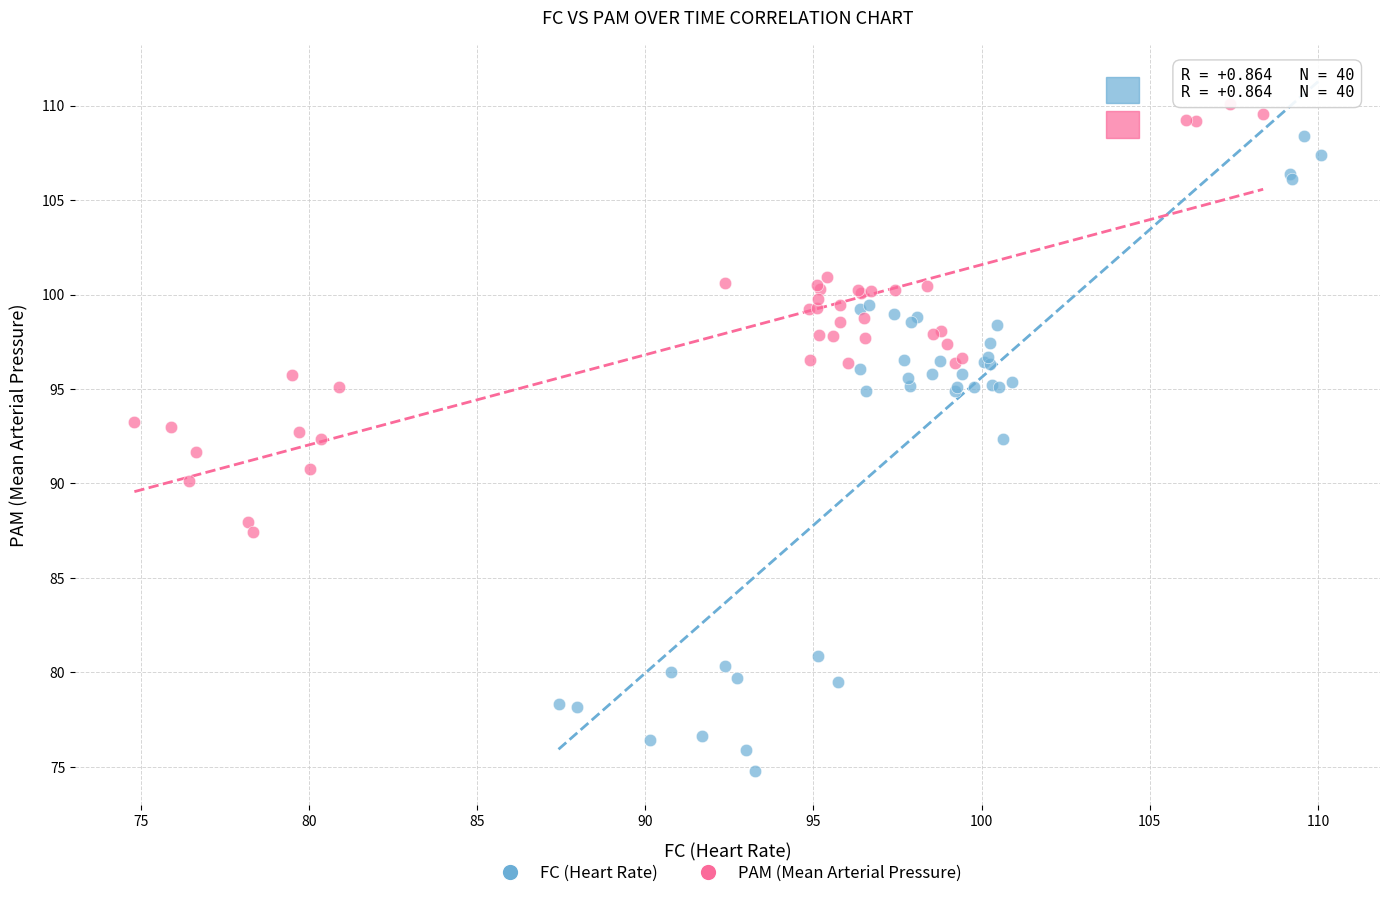

Which series contains the lowest Y value?

FC (Heart Rate)